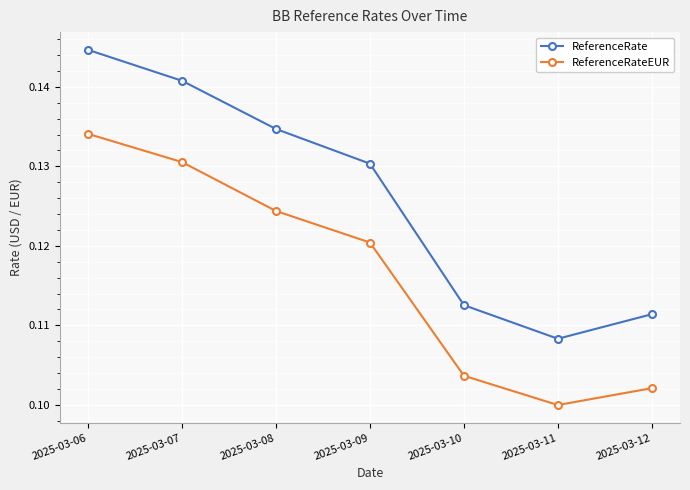

What is the total value across all series at 2025-03-06?

0.3